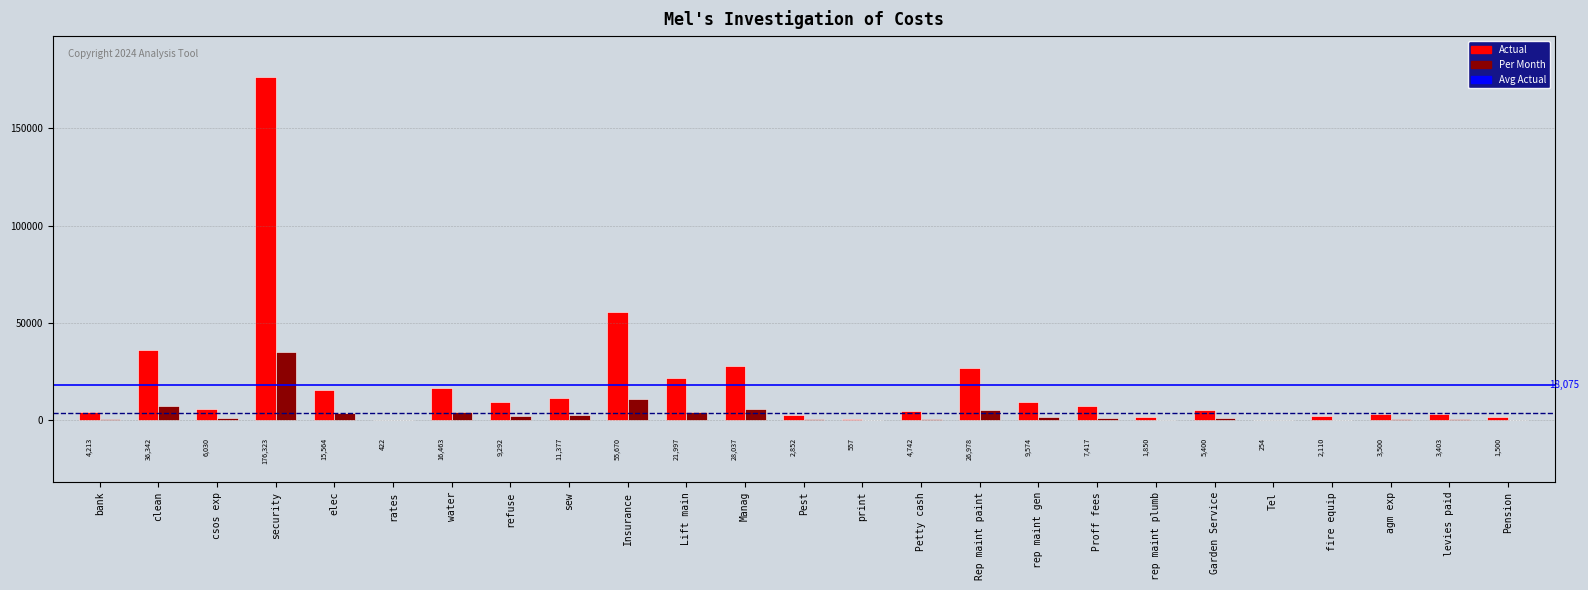

What is the sum of the Actual values at refuse and Garden Service?

14692.0